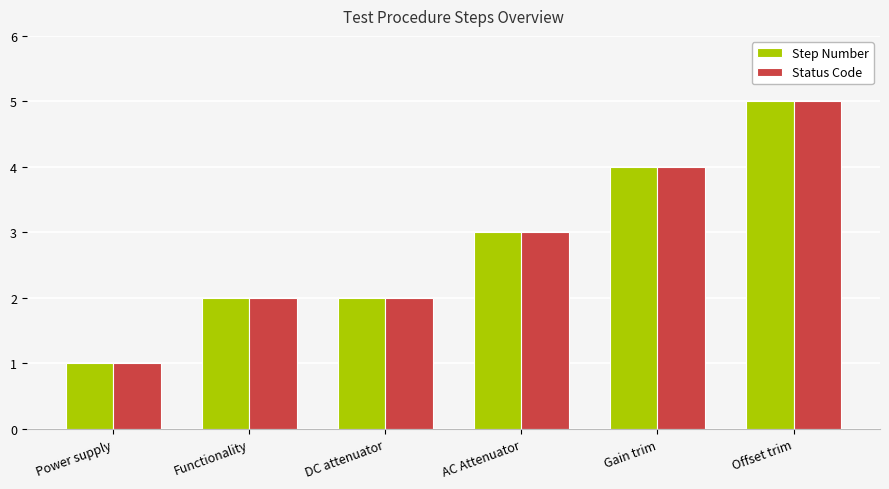

What is the label of the 6th bar from the right?

Power supply